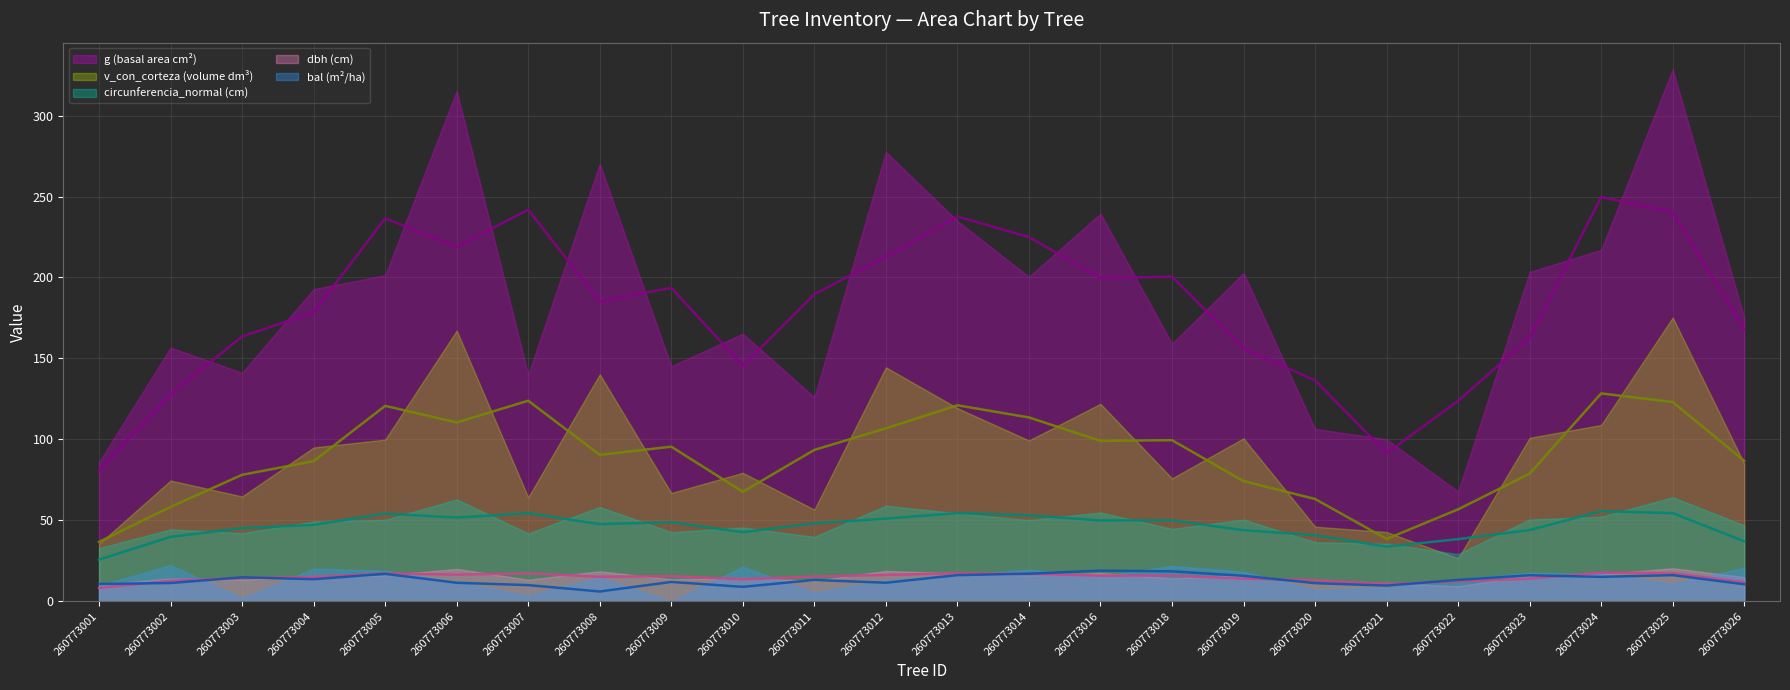

At which category does bal reach its first local peak?

260773002